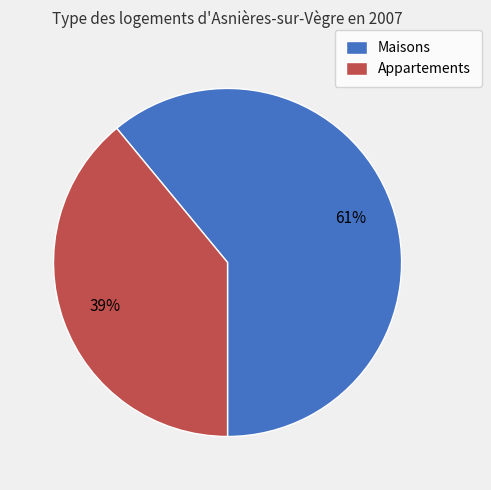

Between Appartements and Maisons, which is larger?

Maisons